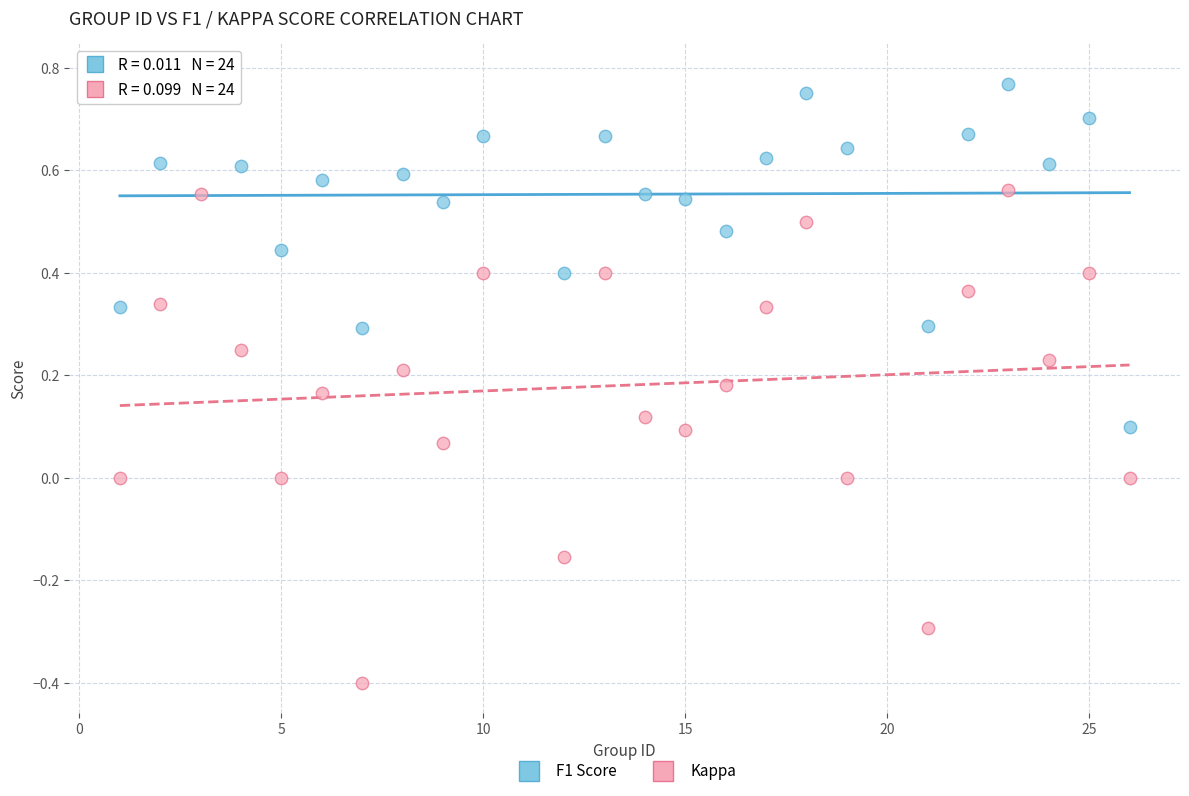

Which series has the largest Y range (max minus min)?

Kappa